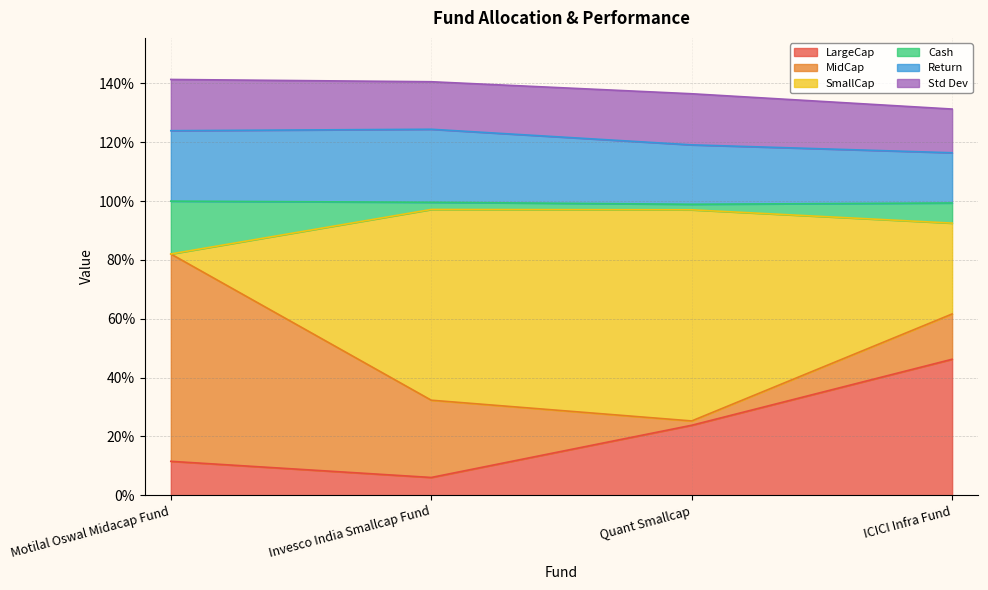

At how many categories does at least one series exceed 0?

4